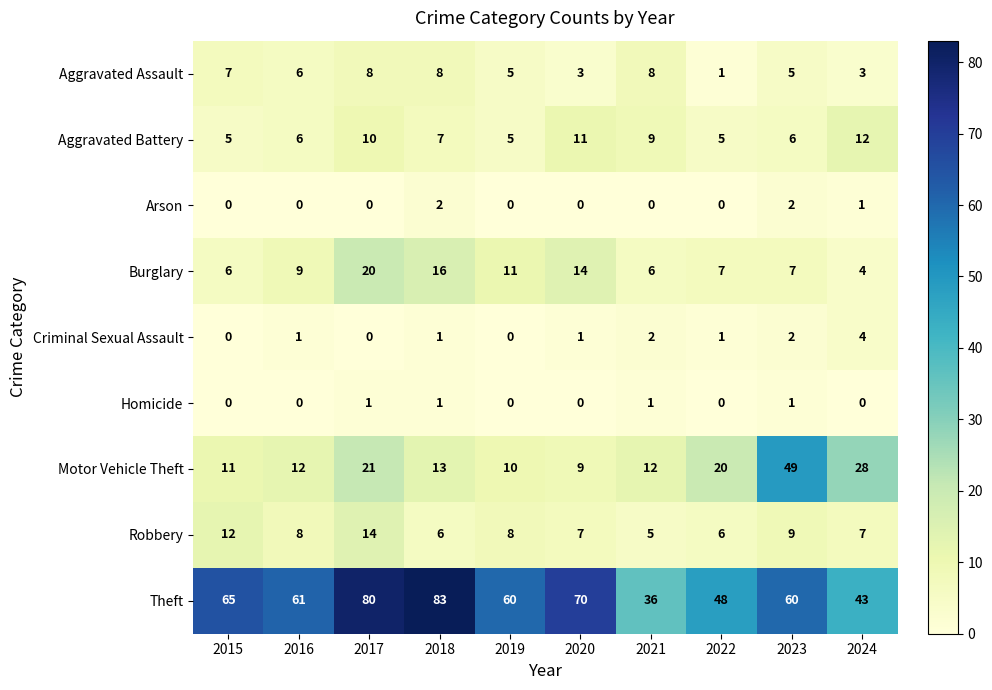

What is the total value across all series at 2016?

103